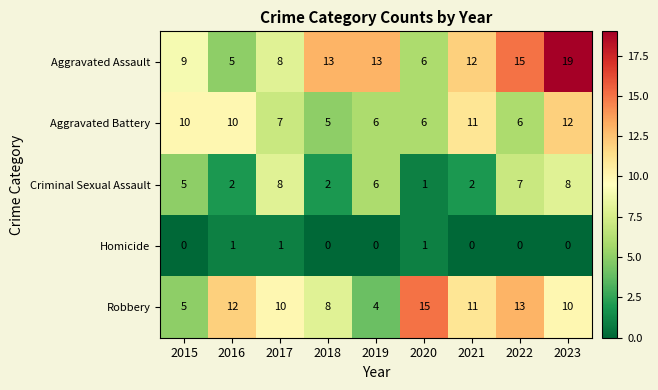

Which series has the widest spread of values?

Aggravated Assault